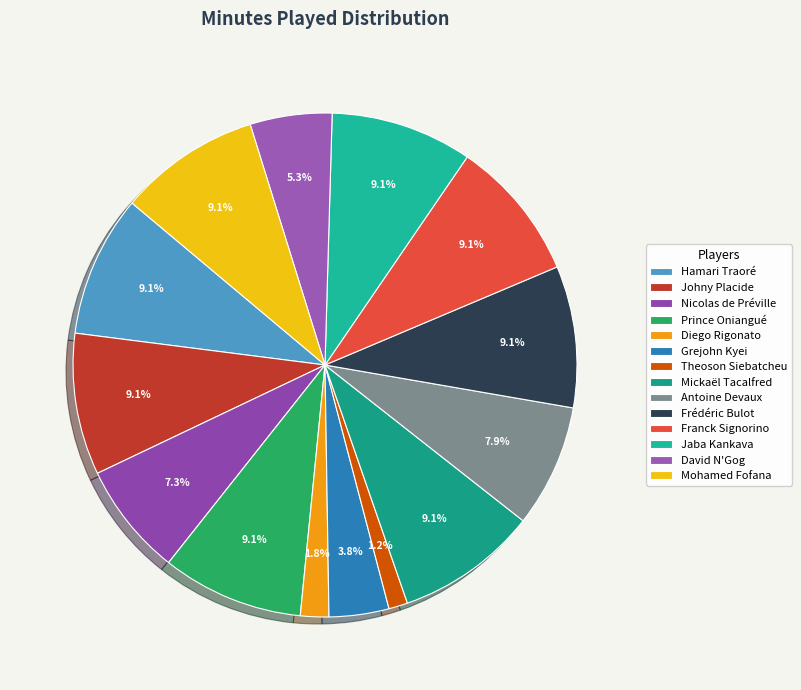

Is it true that Frédéric Bulot is 21% of the pie?

False